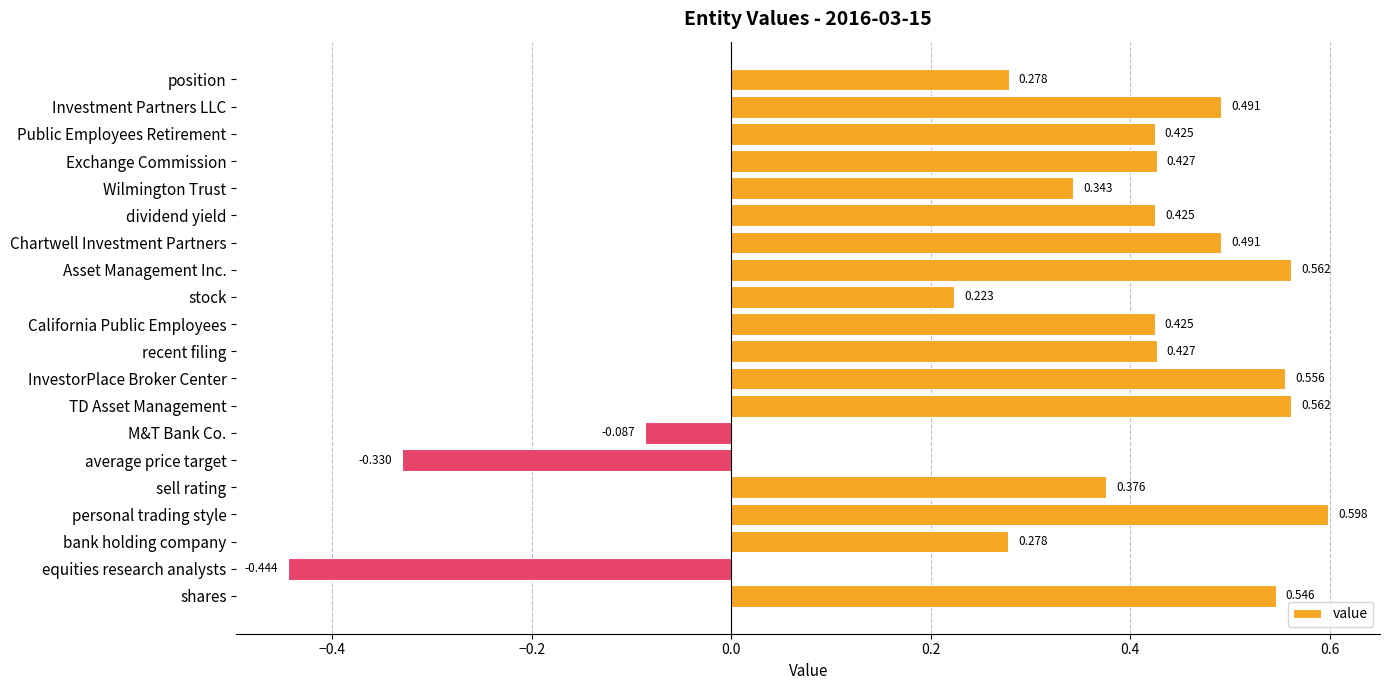

What is the label of the 6th bar from the bottom?

average price target